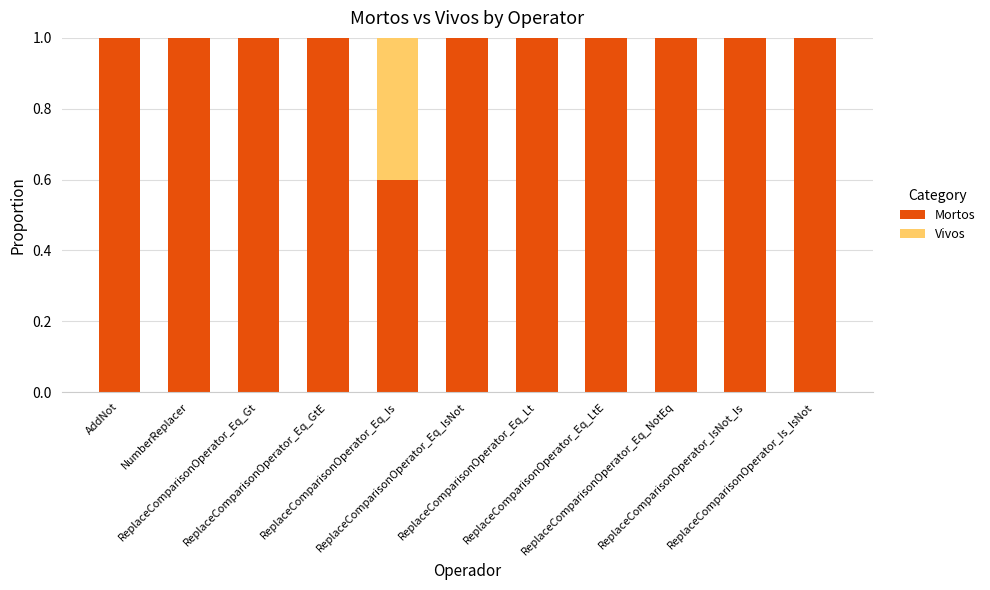

What is the approximate value of Mortos at ReplaceComparisonOperator_IsNot_Is?

1.0